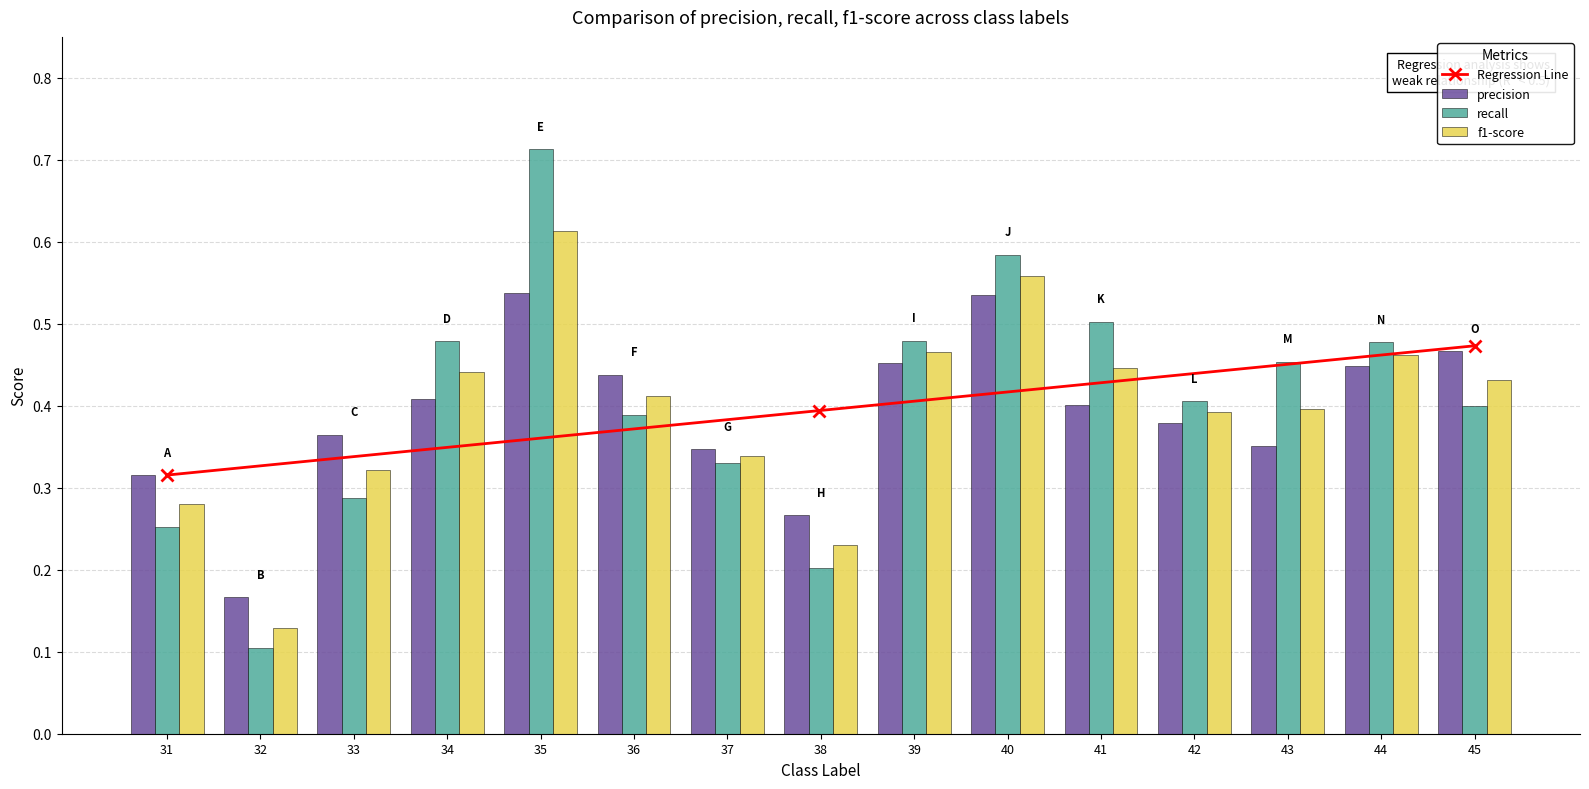

Reading right to left, extract all data points from this chart.

precision: 0.5	0.4	0.4	0.4	0.4	0.5	0.5	0.3	0.3	0.4	0.5	0.4	0.4	0.2	0.3
recall: 0.4	0.5	0.5	0.4	0.5	0.6	0.5	0.2	0.3	0.4	0.7	0.5	0.3	0.1	0.3
f1-score: 0.4	0.5	0.4	0.4	0.4	0.6	0.5	0.2	0.3	0.4	0.6	0.4	0.3	0.1	0.3